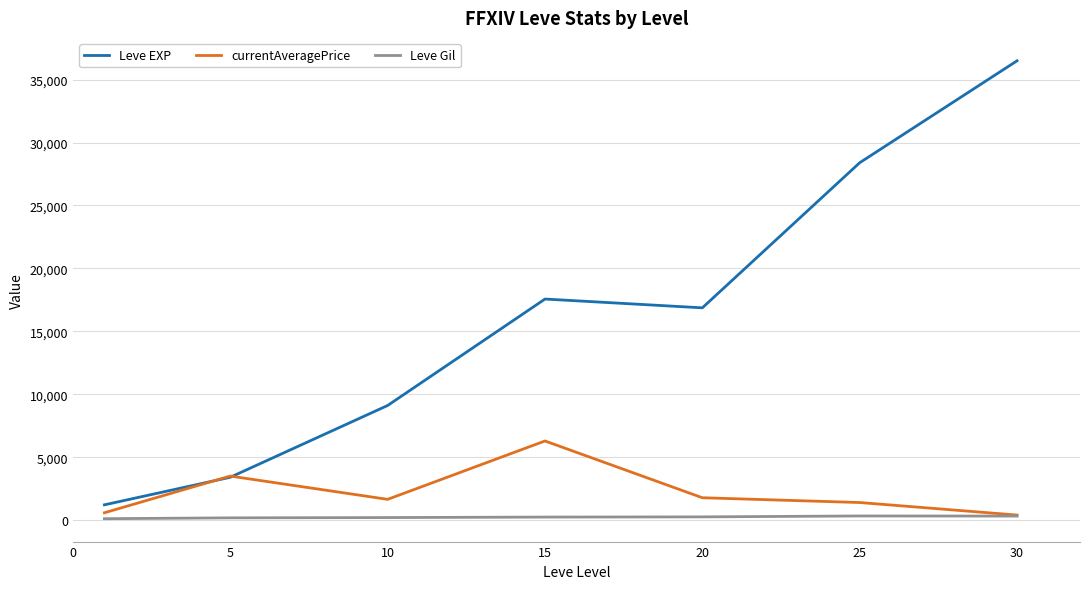

Which series has the widest spread of values?

Leve EXP